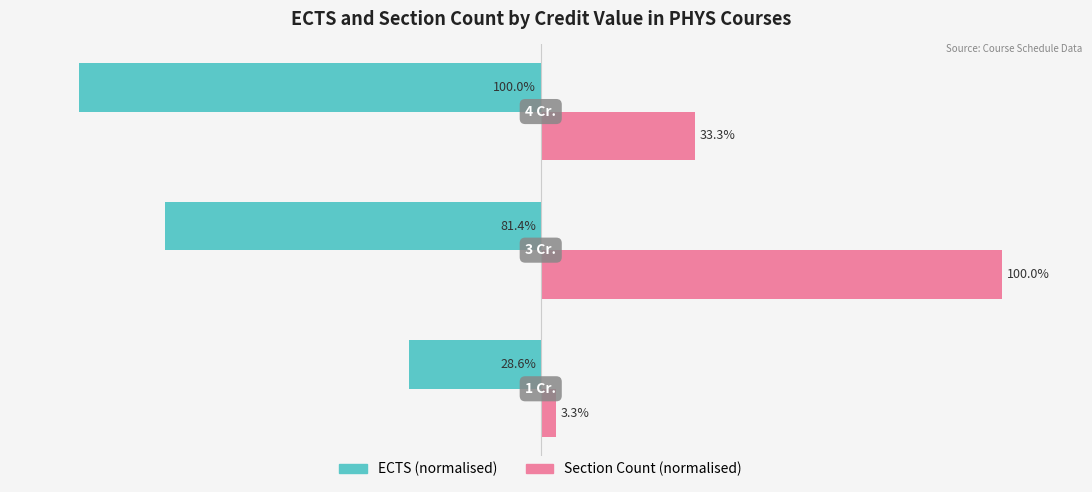

Which series has the largest total across all categories?

Section Count (normalised)